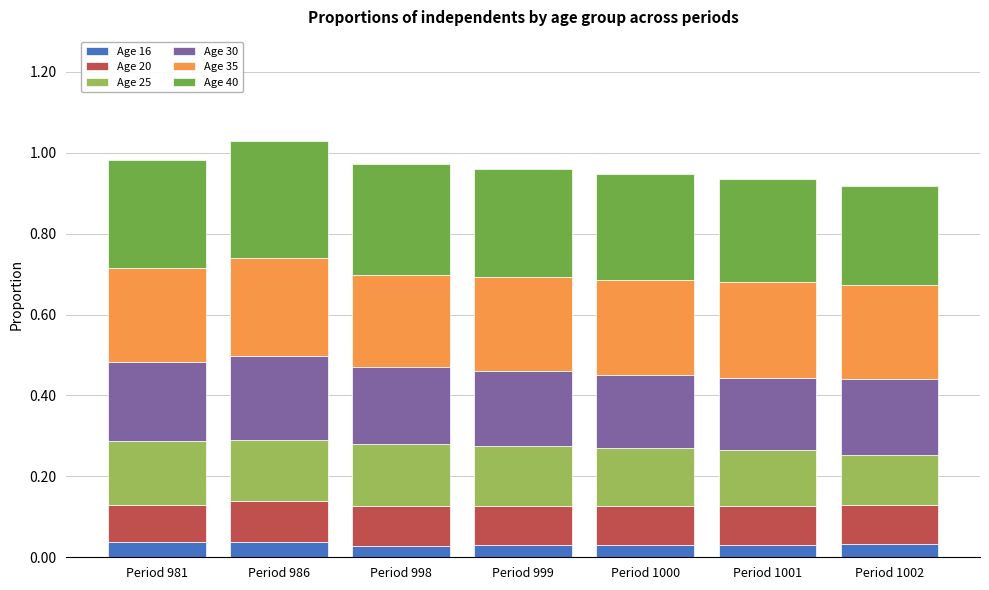

What is the total value across all series at Period 1002?

0.9